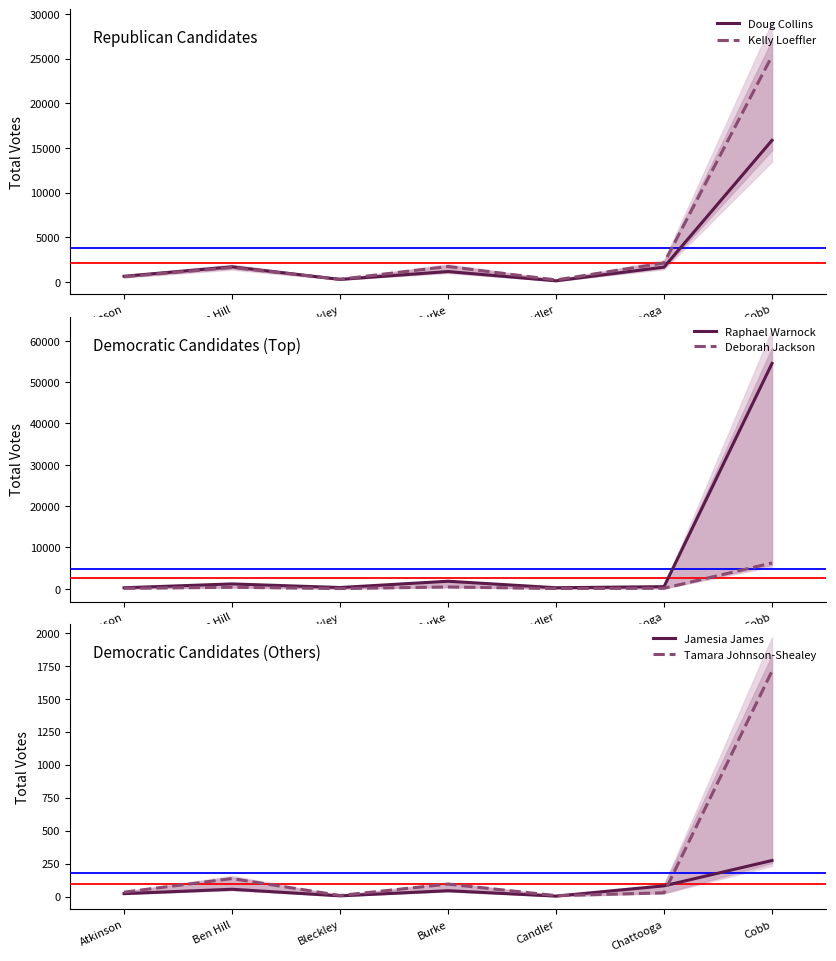

Where is the first local maximum for Doug Collins?

Ben Hill